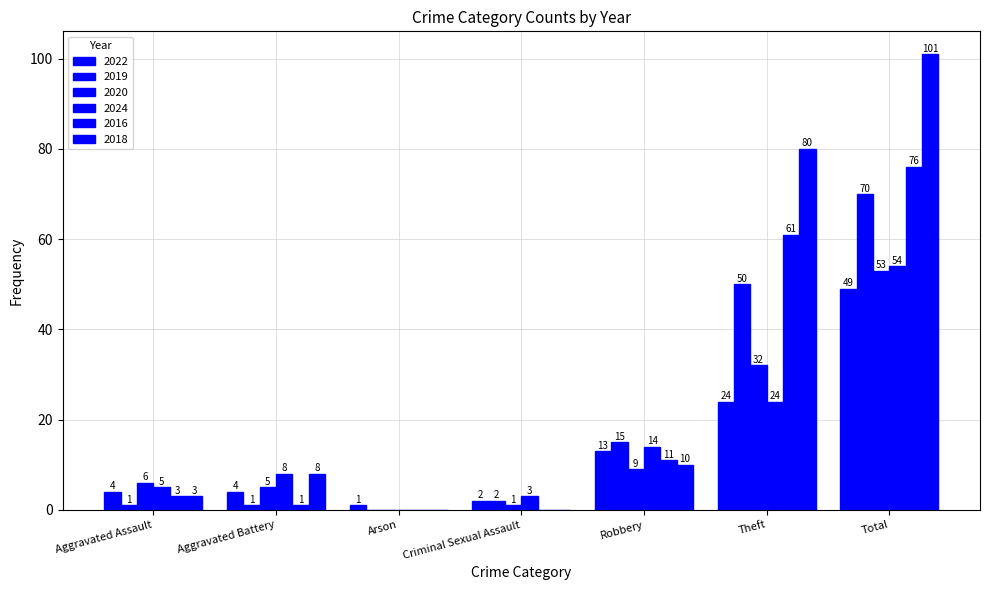

What value does the 2019 series have at Theft, to the nearest 10?

50